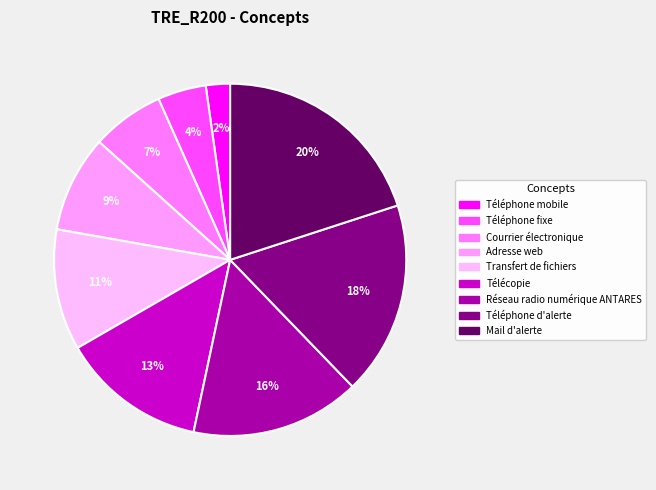

Does Téléphone d'alerte represent more than half of the total?

No